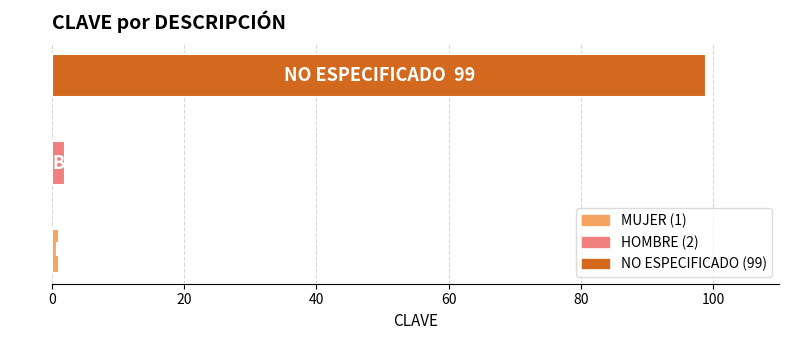

What is the average value?

34